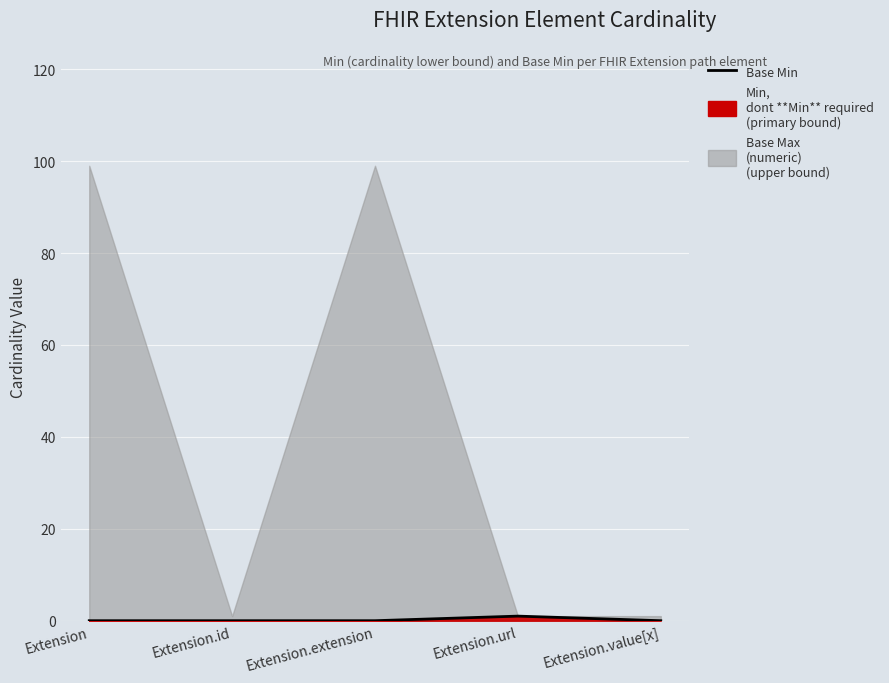

Is it true that the value at Extension.url is 1?

True